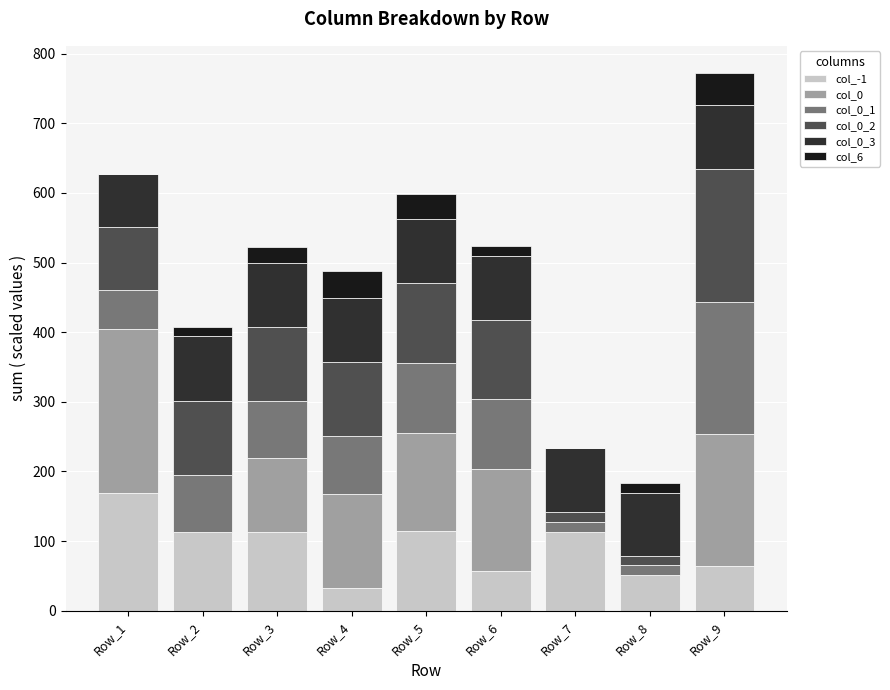

At which category is the sum across all series the highest?

Row_9